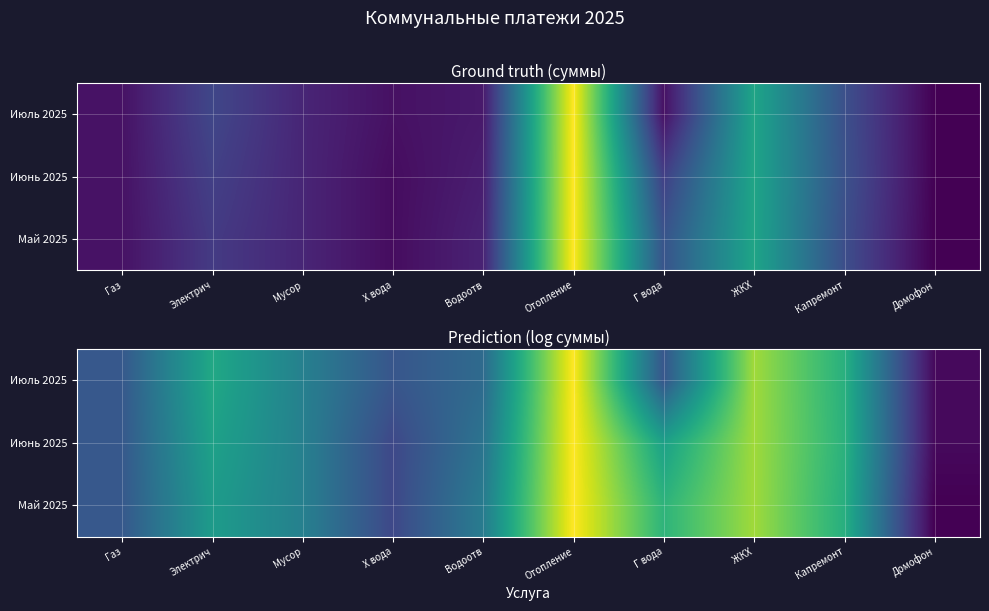

Is the value of Июнь 2025 at Домофон greater than the value of Май 2025 at ЖКХ?

No